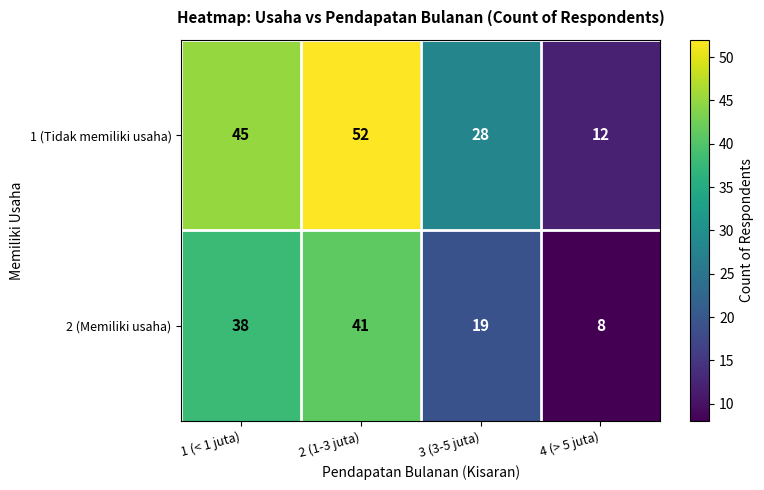

How many categories are shown in the chart?

4